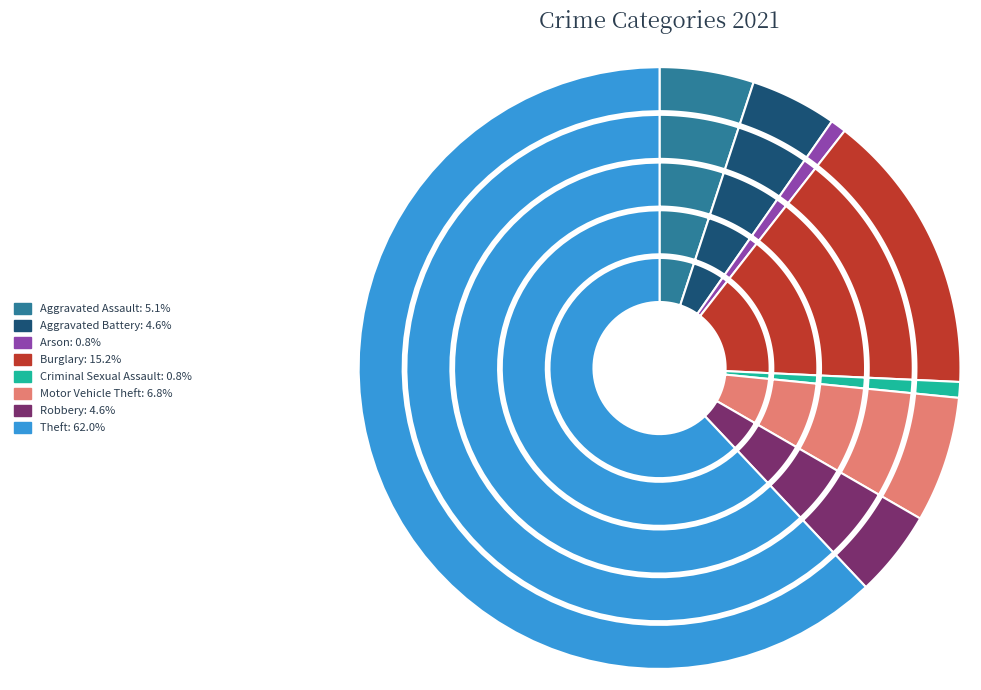

Count the number of slices in the pie.

8